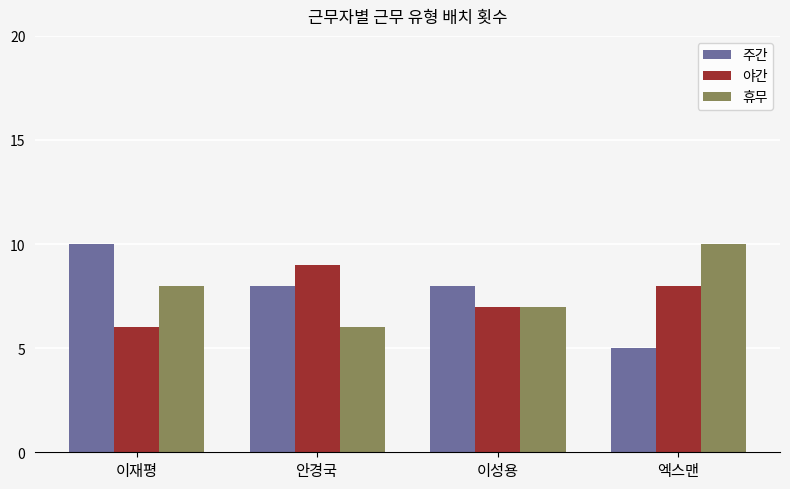

What is the difference between the maximum and second lowest values in the 야간 series?

2